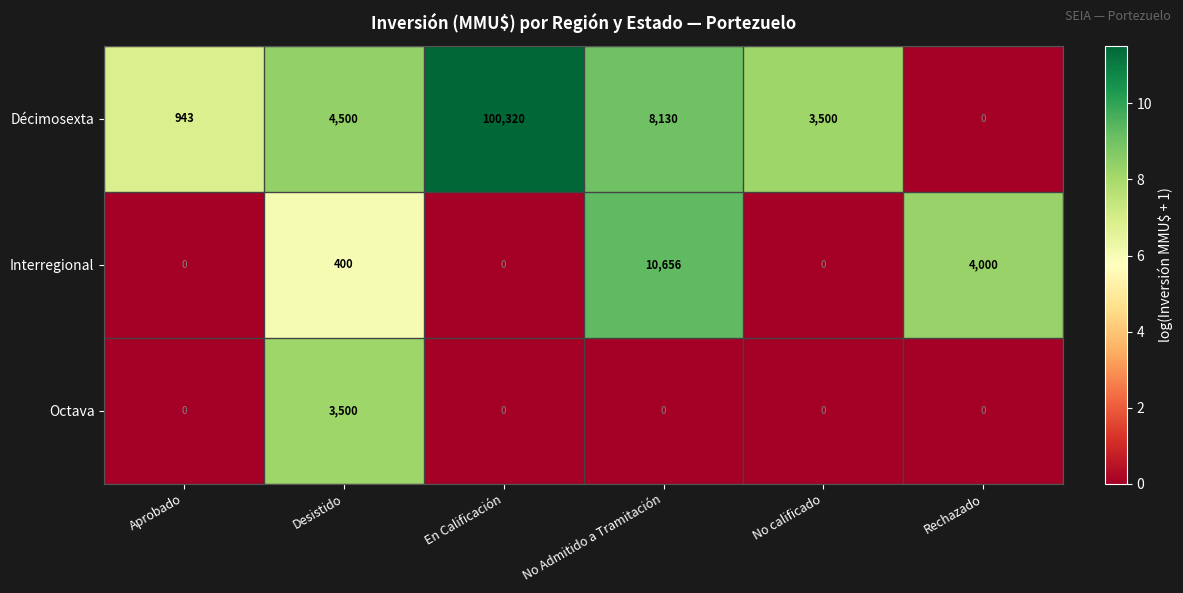

What is the difference between the maximum and minimum values in the Décimosexta series?

100320